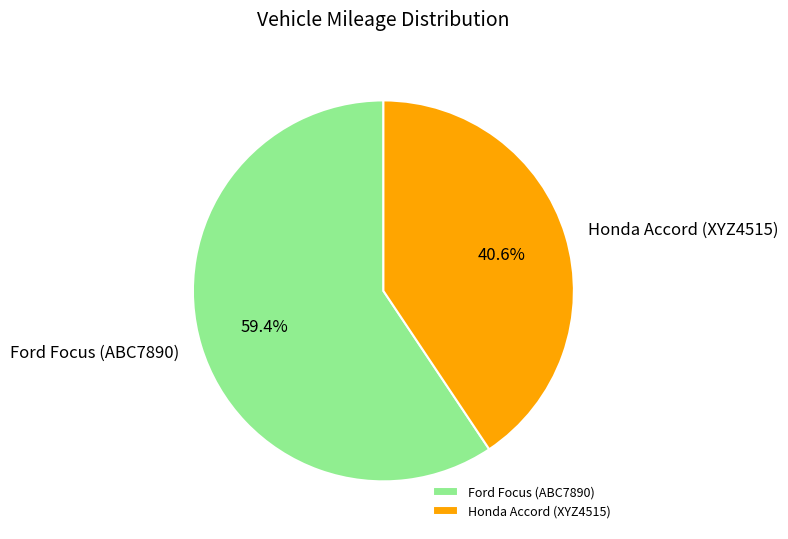

Between Honda Accord (XYZ4515) and Ford Focus (ABC7890), which is larger?

Ford Focus (ABC7890)